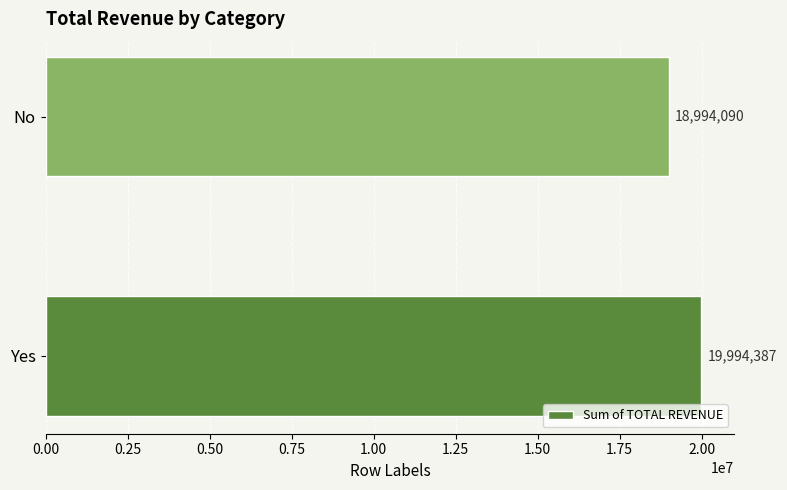

Count the number of categories in the chart.

2